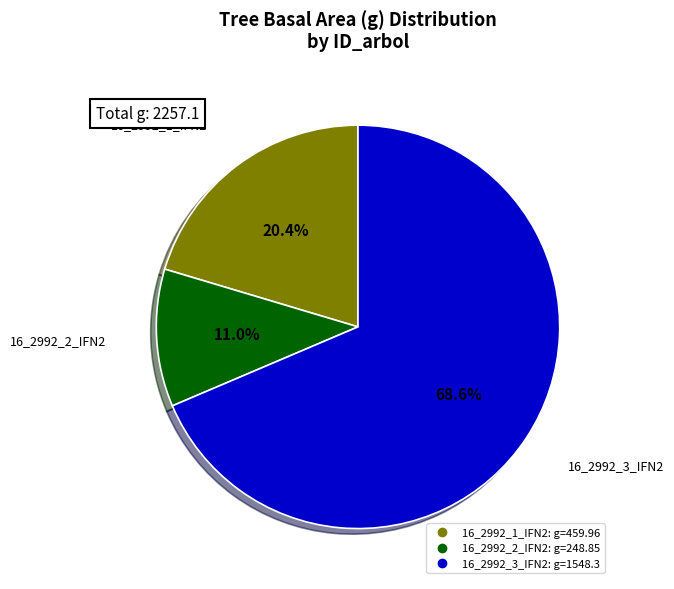

Rank the categories by value from lowest to highest.

16_2992_2_IFN2, 16_2992_1_IFN2, 16_2992_3_IFN2